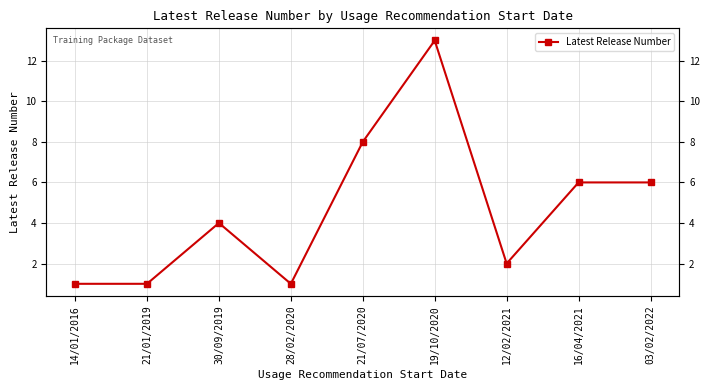

What is the average value?

5